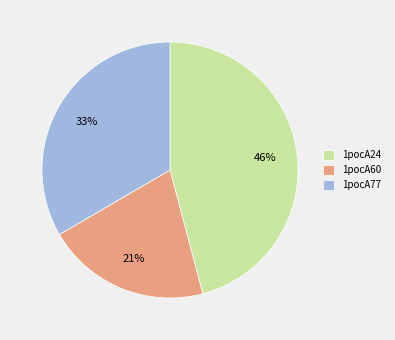

Does any single category account for the majority?

No